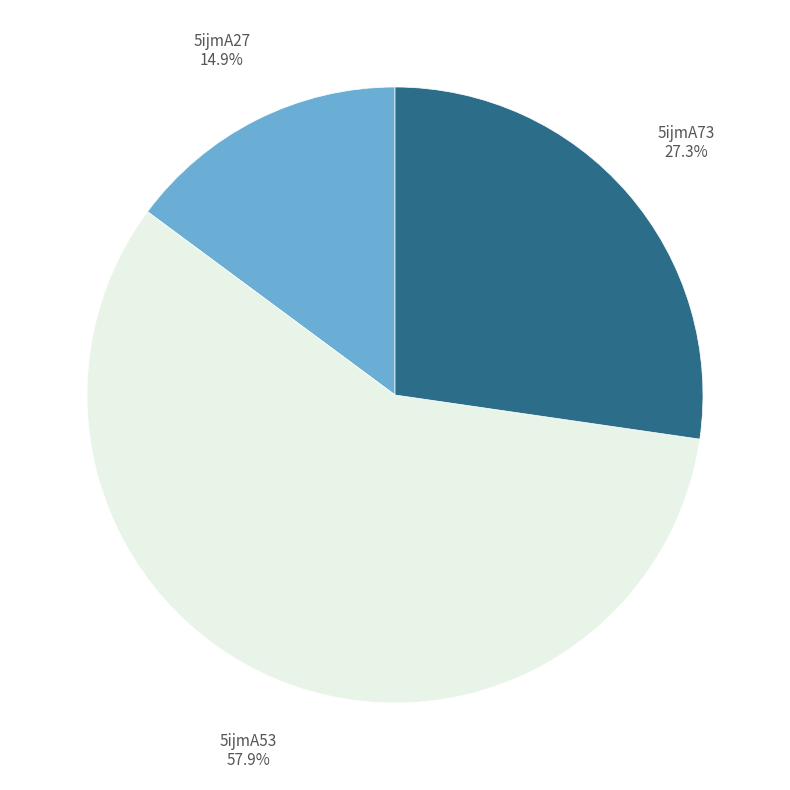

Is there a majority slice in this chart?

Yes